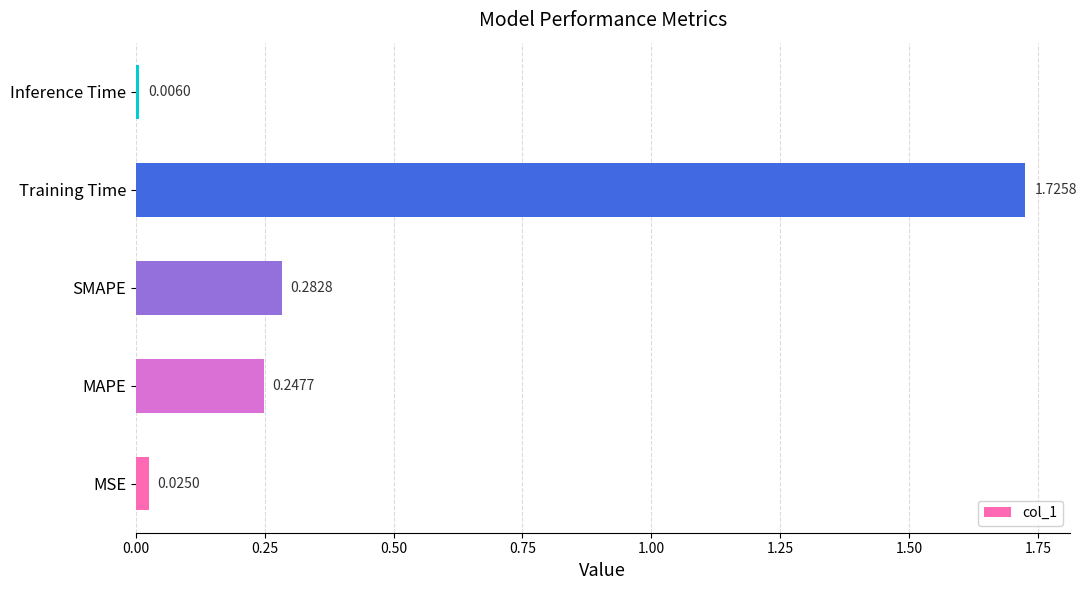

Where is the data nearest to the value 0?

Inference Time